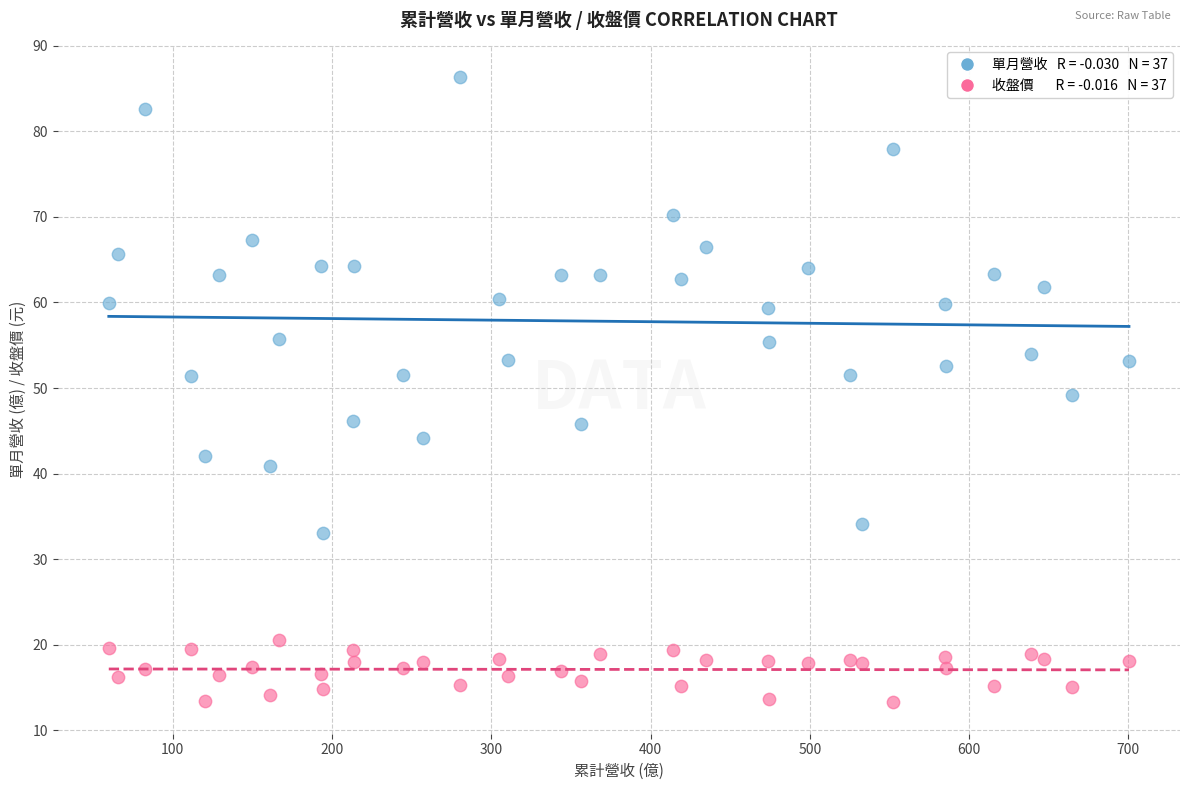

Across all data points, what is the range of X values (max minus min)?

640.5